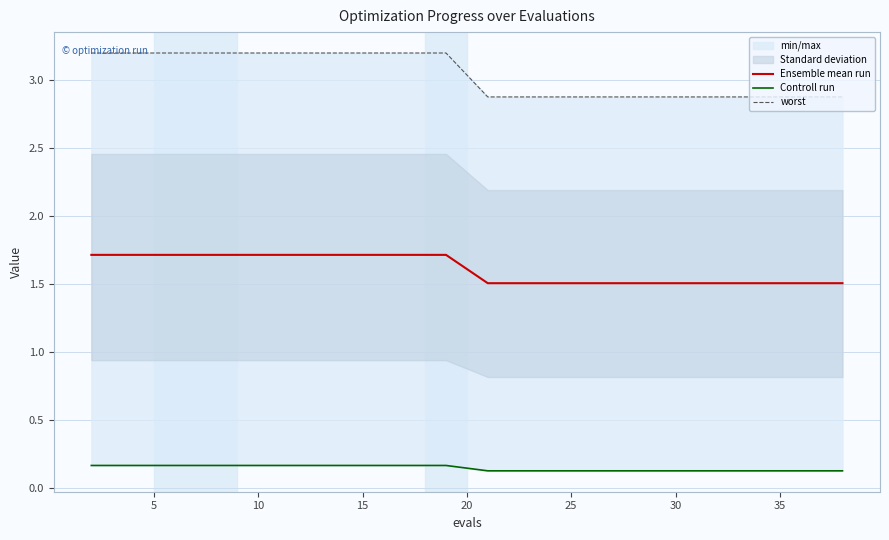

What is the difference between the second highest and minimum values in the Ensemble mean run series?

0.2